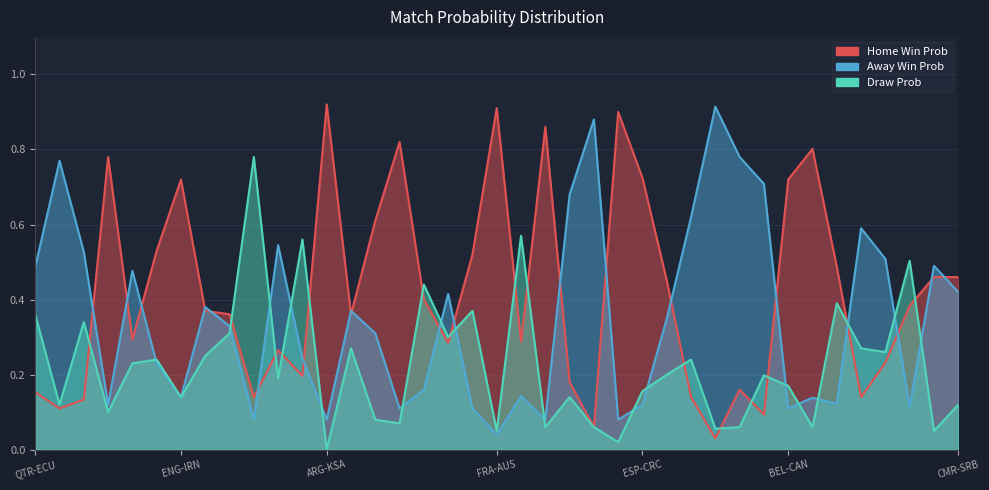

Reading left to right, transcribe all the data shown in this chart.

Home Win Prob: 0.2	0.1	0.1	0.8	0.3	0.5	0.7	0.4	0.4	0.1	0.3	0.2	0.9	0.4	0.6	0.8	0.4	0.3	0.5	0.9	0.3	0.9	0.2	0.1	0.9	0.7	0.5	0.1	0.0	0.2	0.1	0.7	0.8	0.5	0.1	0.2	0.4	0.5	0.5
Away Win Prob: 0.5	0.8	0.5	0.1	0.5	0.2	0.1	0.4	0.3	0.1	0.5	0.2	0.1	0.4	0.3	0.1	0.2	0.4	0.1	0.0	0.1	0.1	0.7	0.9	0.1	0.1	0.3	0.6	0.9	0.8	0.7	0.1	0.1	0.1	0.6	0.5	0.1	0.5	0.4
Draw Prob: 0.4	0.1	0.3	0.1	0.2	0.2	0.1	0.2	0.3	0.8	0.2	0.6	0.0	0.3	0.1	0.1	0.4	0.3	0.4	0.1	0.6	0.1	0.1	0.1	0.0	0.2	0.2	0.2	0.1	0.1	0.2	0.2	0.1	0.4	0.3	0.3	0.5	0.1	0.1